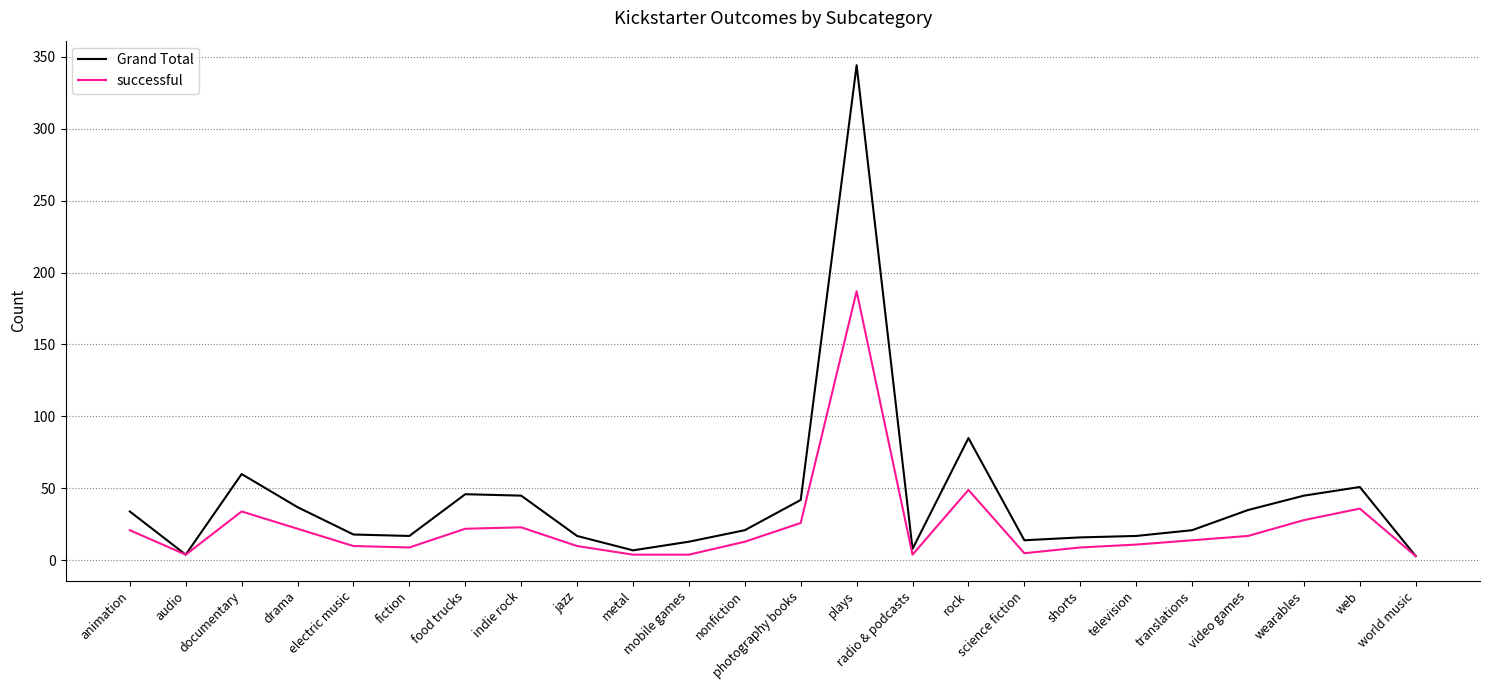

Which series has the largest range (max minus min)?

Grand Total